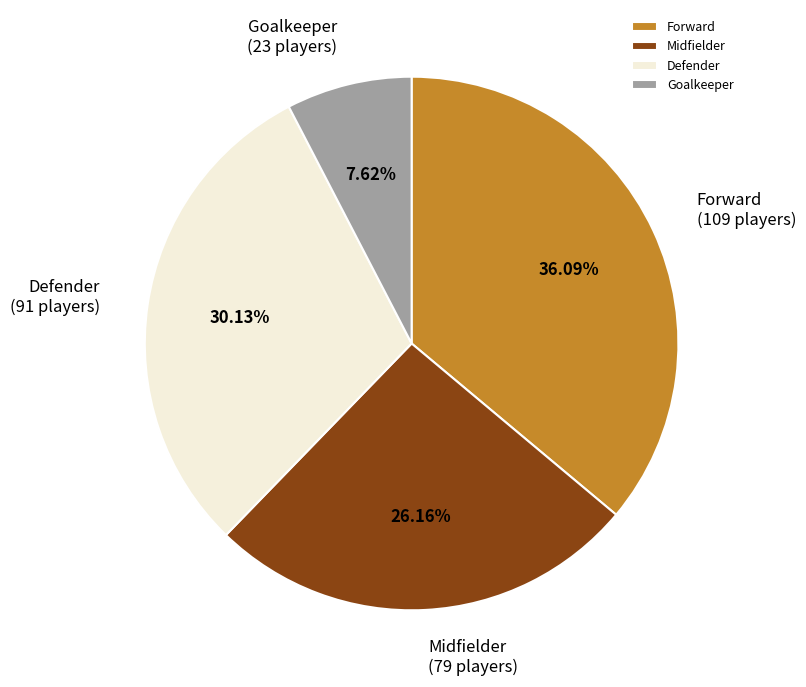

How many segments does this pie chart have?

4